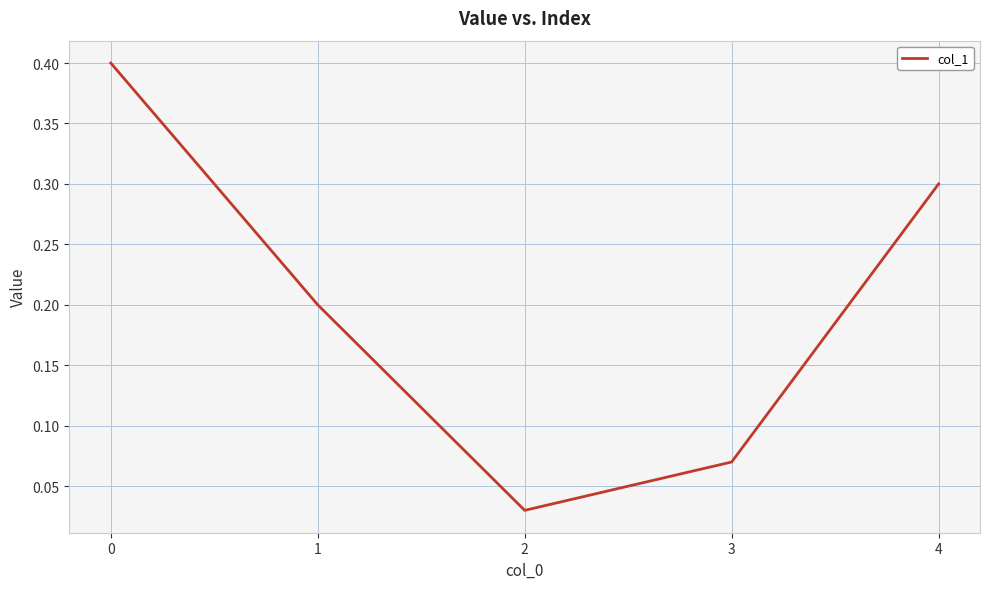

Between 3 and 4, which is larger?

4